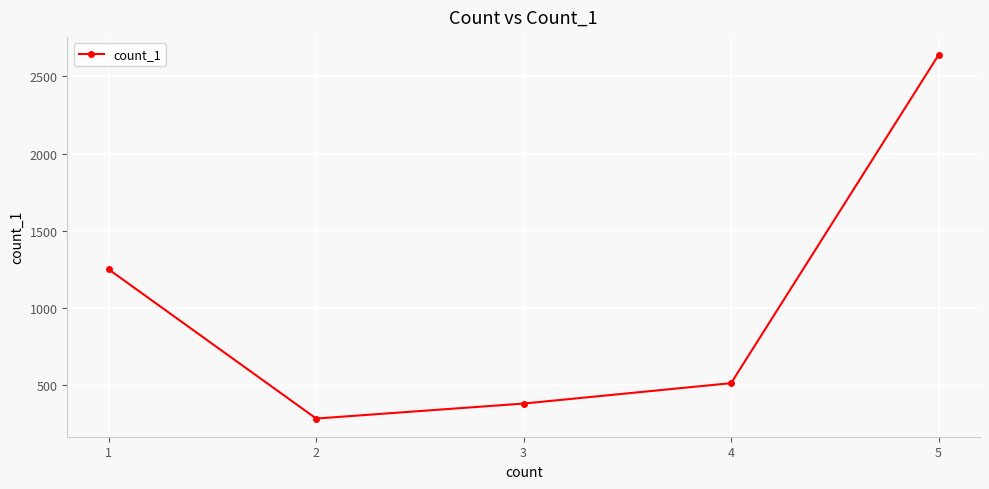

Which has a higher value, 3 or 2?

3